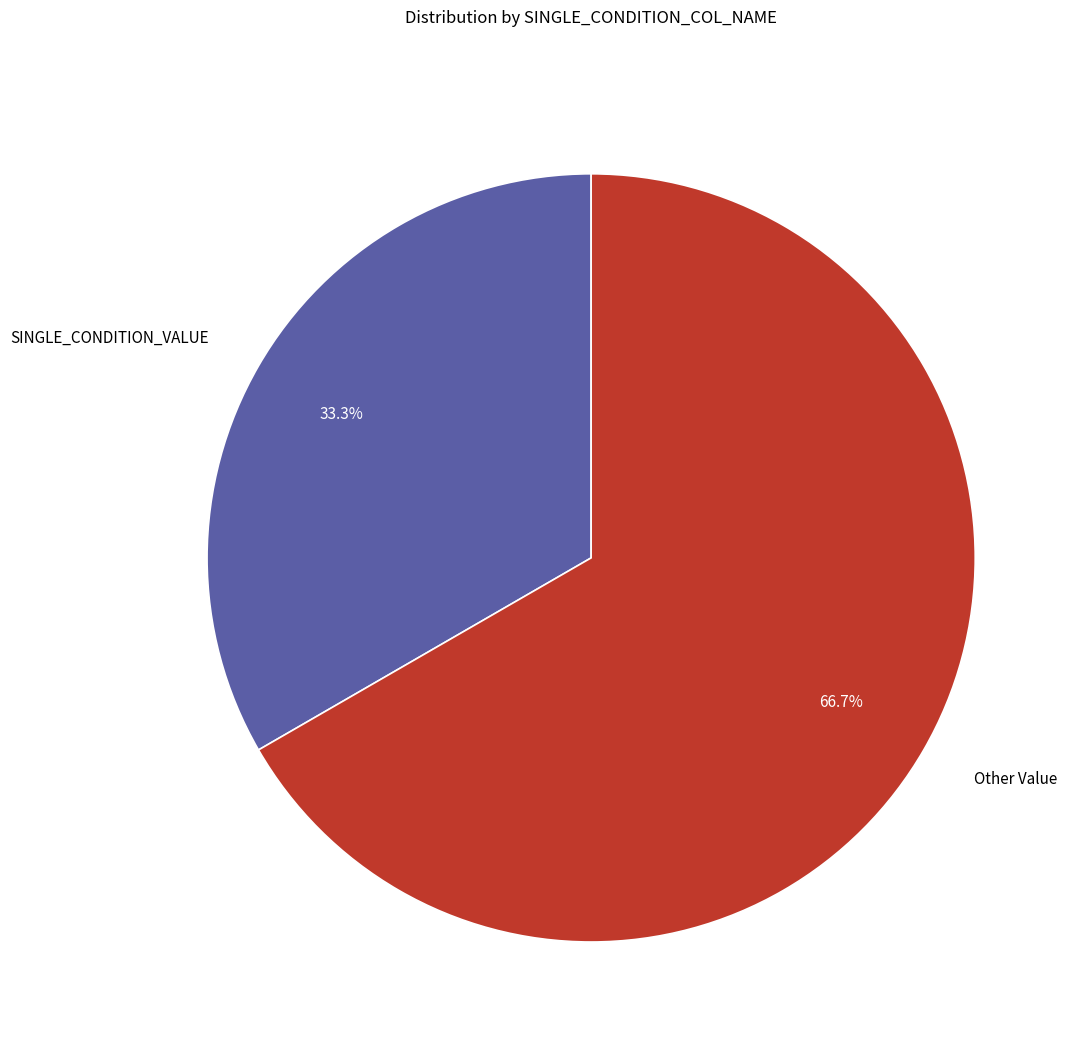

Is there a majority slice in this chart?

Yes